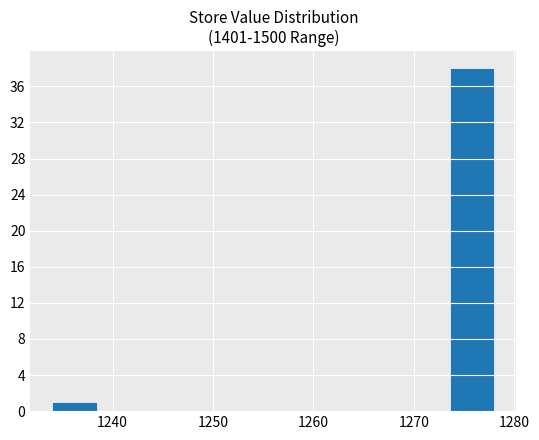

Over which range of the x-axis is the bar tallest?

1273.6 to 1278.0